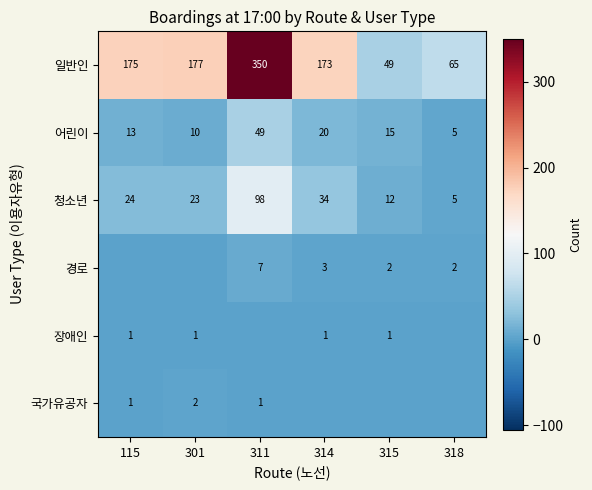

The 장애인 series shows 0 at 115. True or false?

False